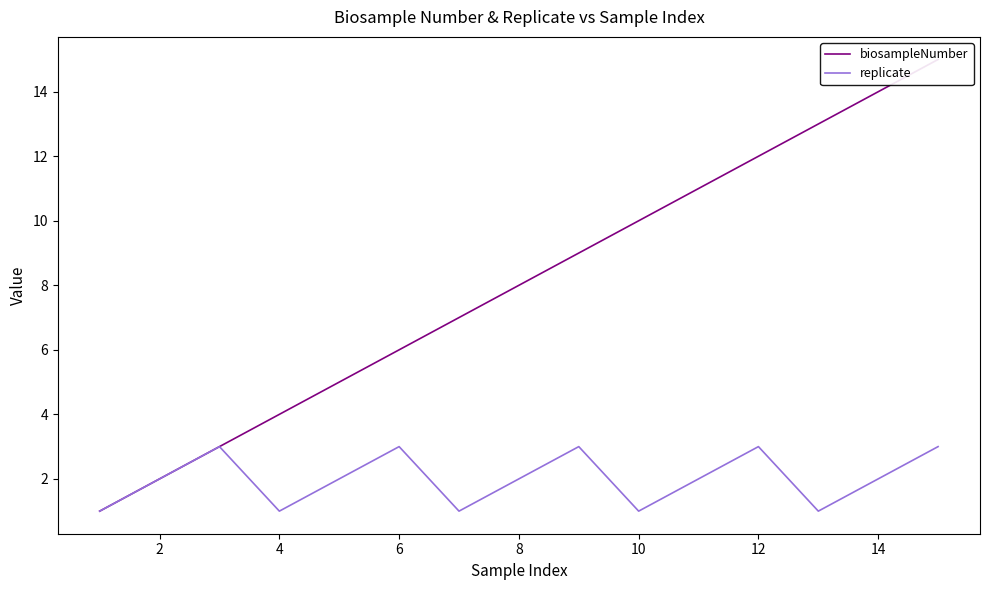

What are all the series names shown in the legend?

biosampleNumber, replicate